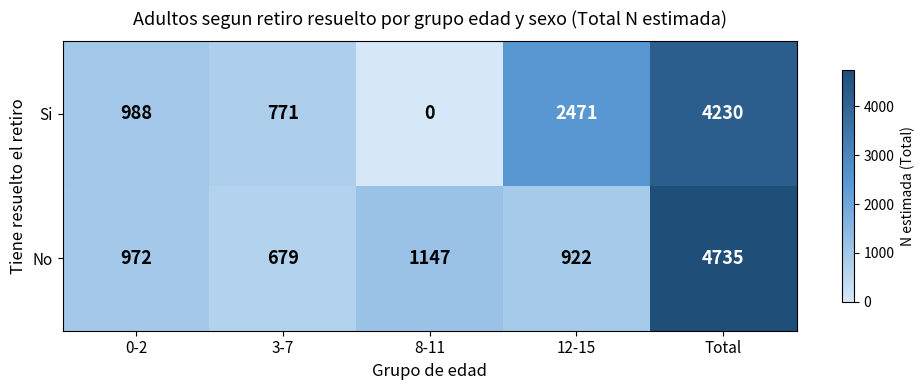

Read the No value at 3-7, to the nearest 10.

680